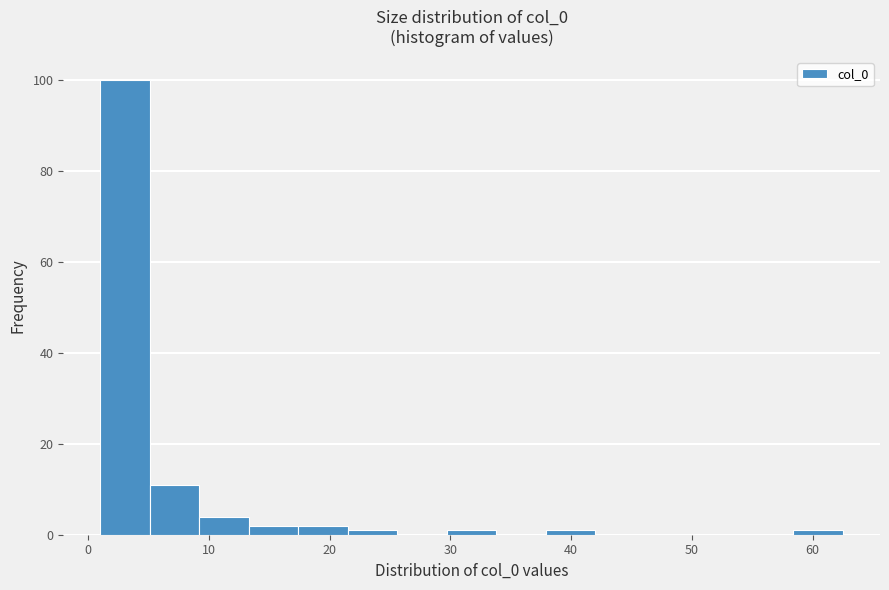

Reading left to right, list every bar in this chart as the range it spans on the x-axis followed by its height. Neither the bar edges nor the heights are printed on the chart, so give them approximately, as read against the axes.

1 to 5: 100
5 to 9: 12
9 to 13: 4
13 to 17: 2
17 to 22: 2
22 to 26: under 2
26 to 30: 0
30 to 34: under 2
34 to 38: 0
38 to 42: under 2
42 to 46: 0
46 to 50: 0
50 to 54: 0
54 to 58: 0
58 to 63: under 2